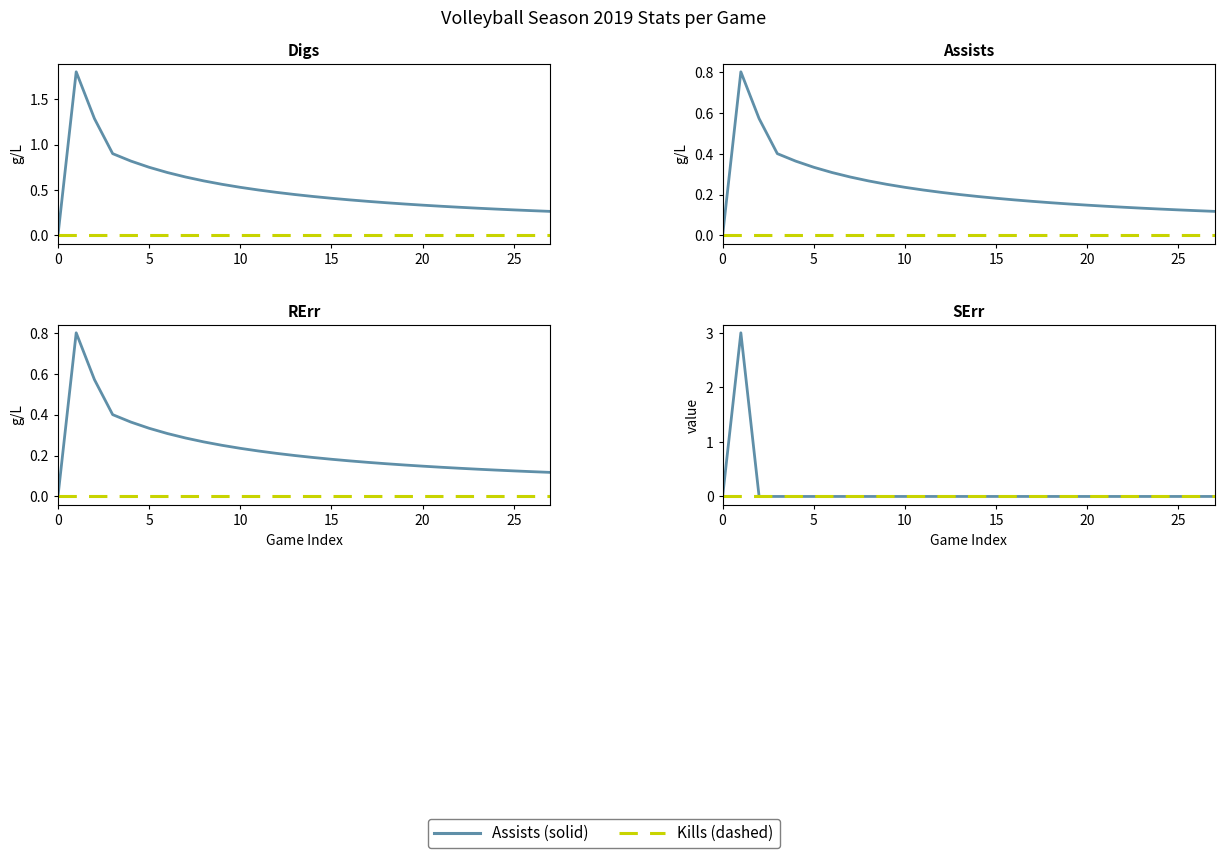

Between 0 and 8, which is larger?

8